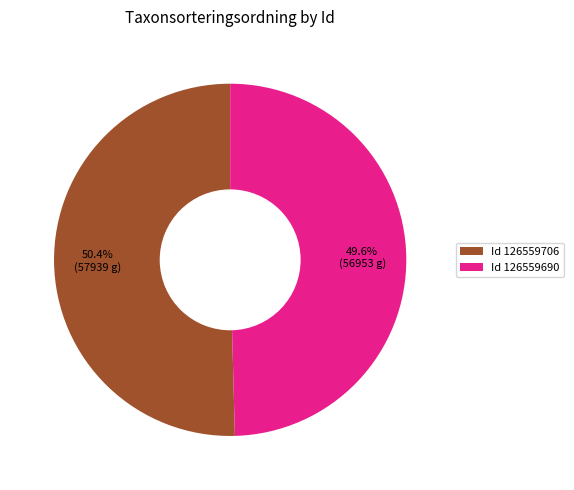

Is there a majority slice in this chart?

Yes